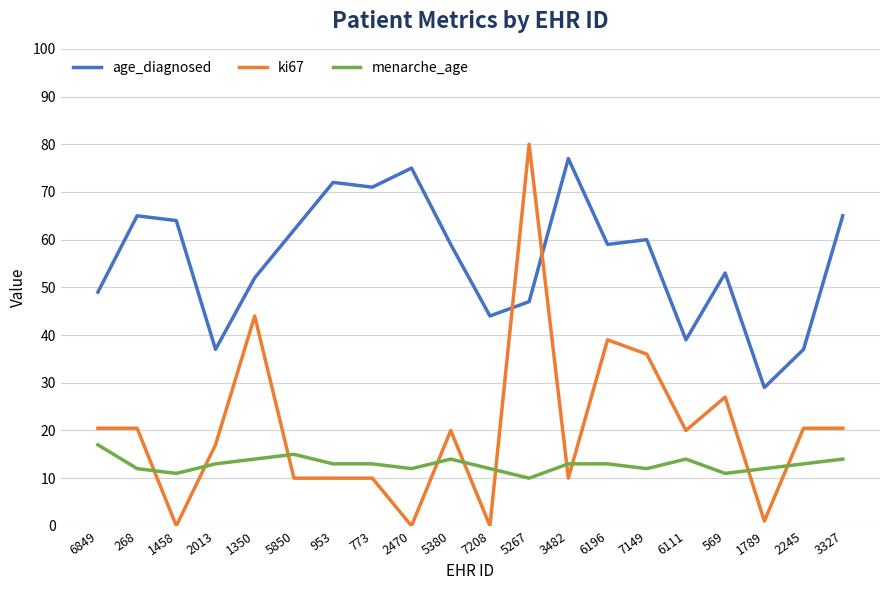

Rank the series by their average value, from lowest to highest.

menarche_age, ki67, age_diagnosed